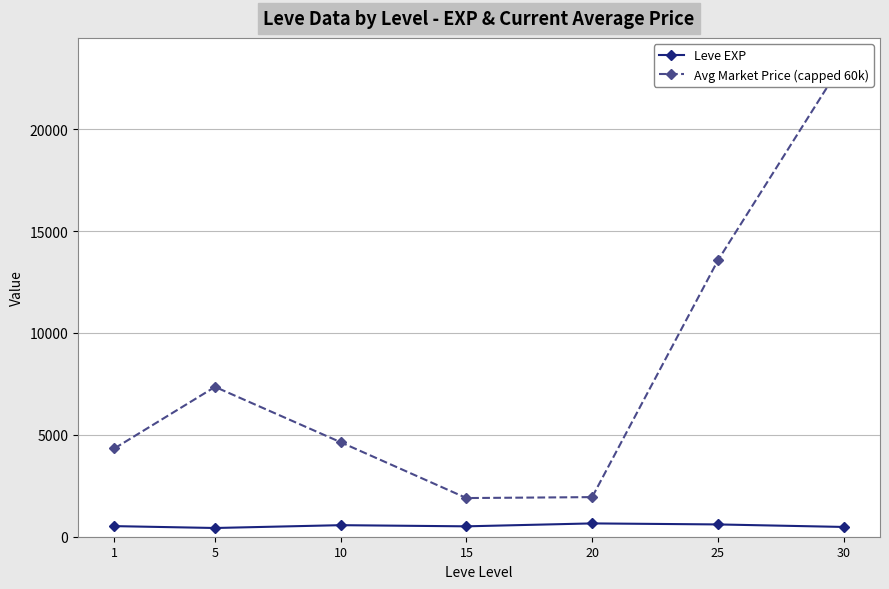

True or false: Avg Market Price (capped 60k) has a value of 7353.0 at 5.

True